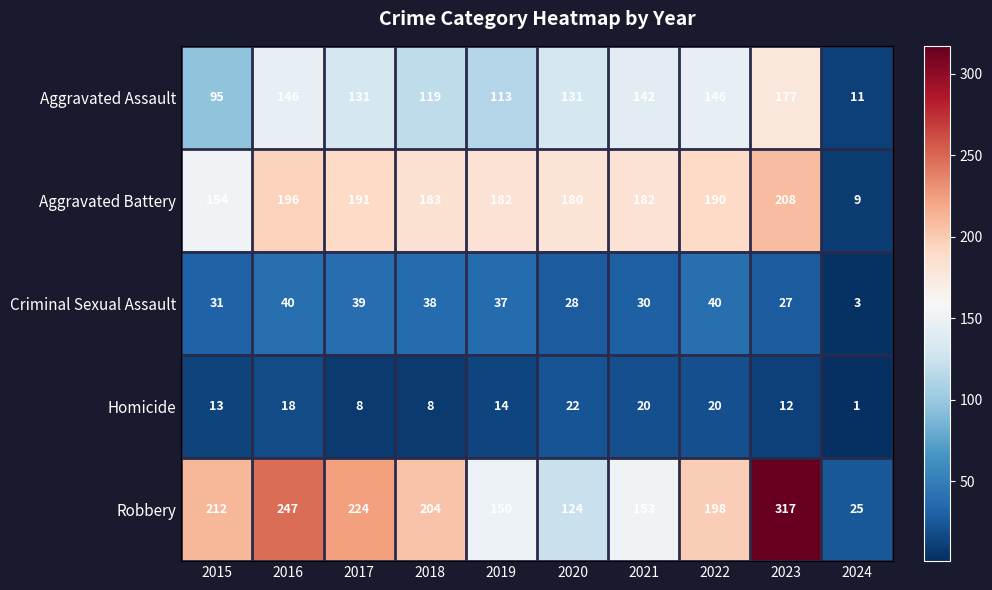

What is the minimum value for Aggravated Assault?

11